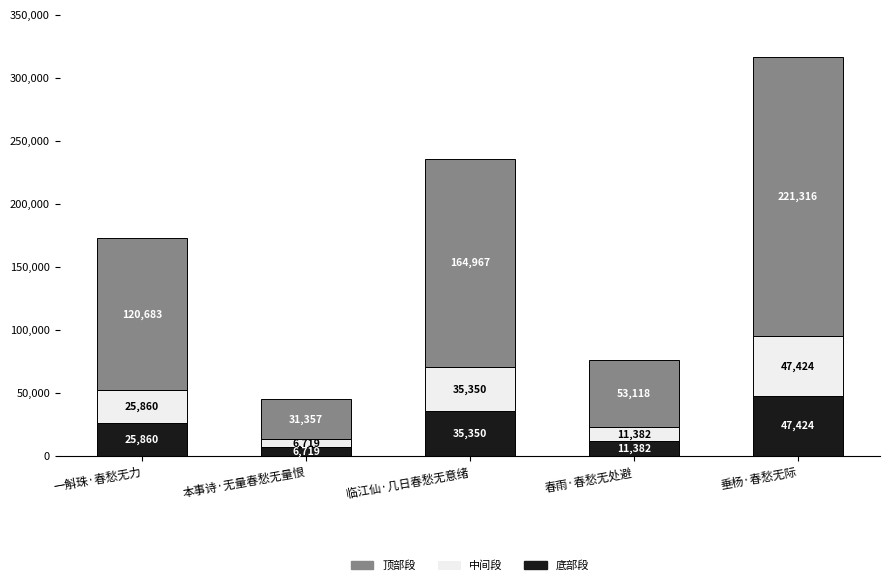

What is the maximum value for 底部段?

47424.9